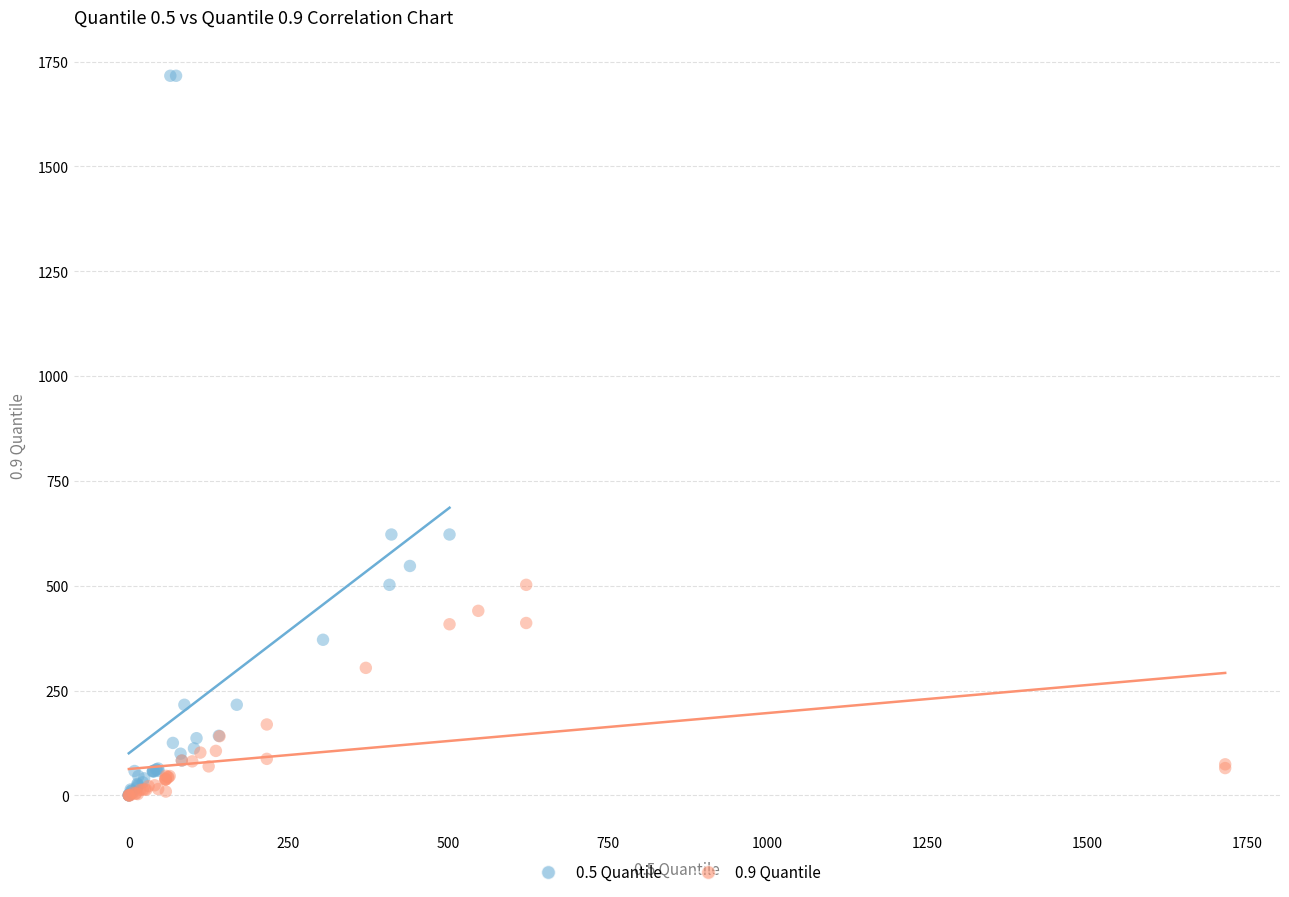

Which series has the largest Y range (max minus min)?

0.5 Quantile